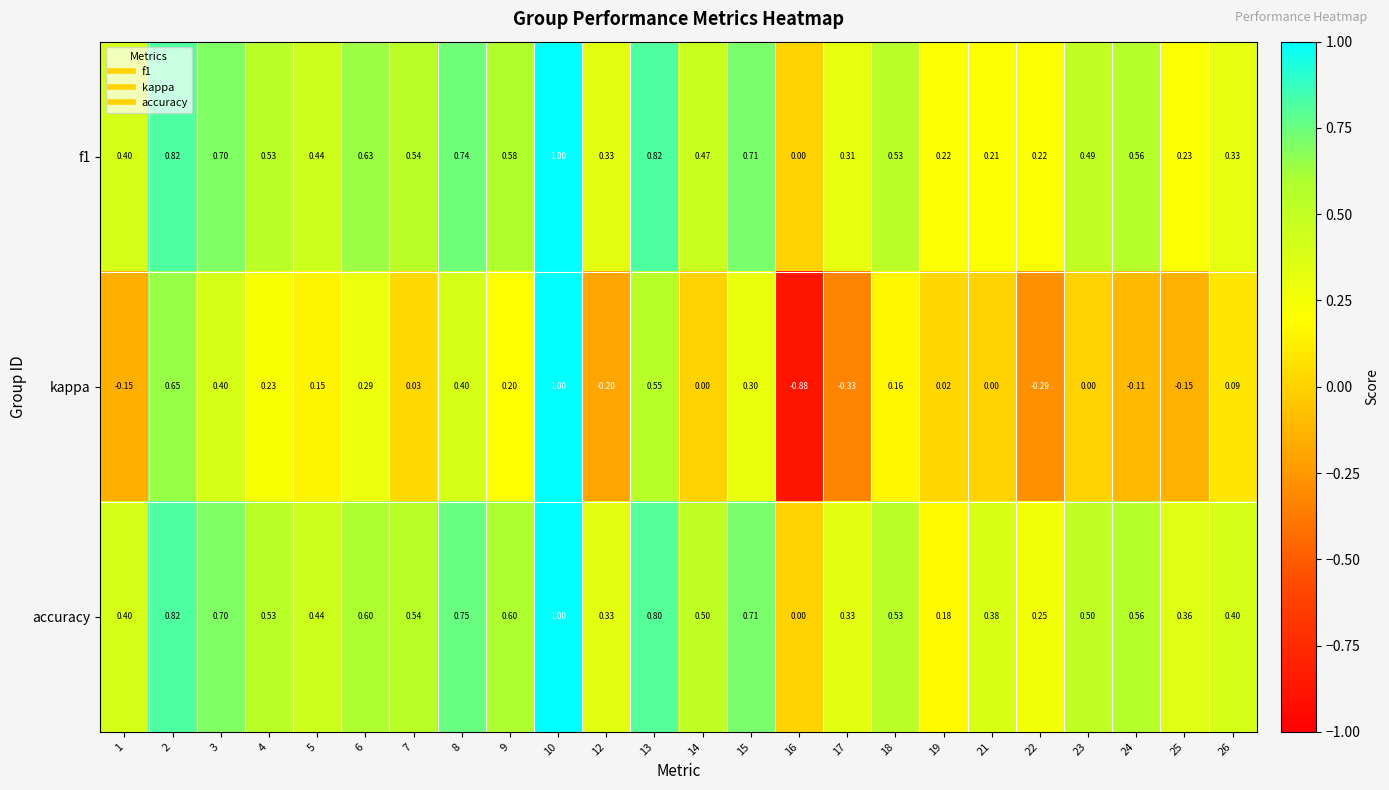

How many values in f1 are above zero?

23